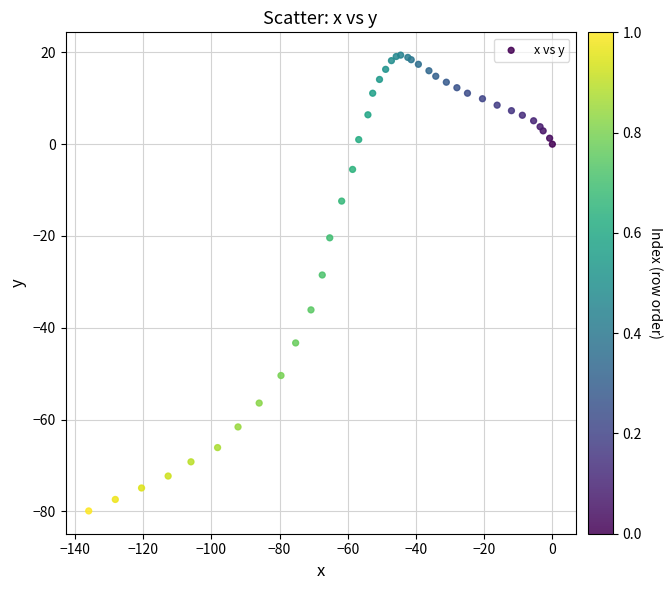

What Y value in the scatter plot is closest to -30?

-28.5